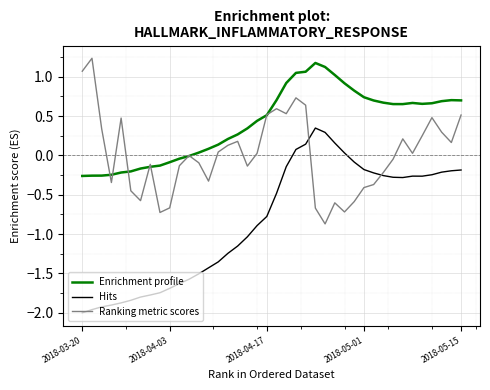

What is the maximum value shown in the chart?

1.2